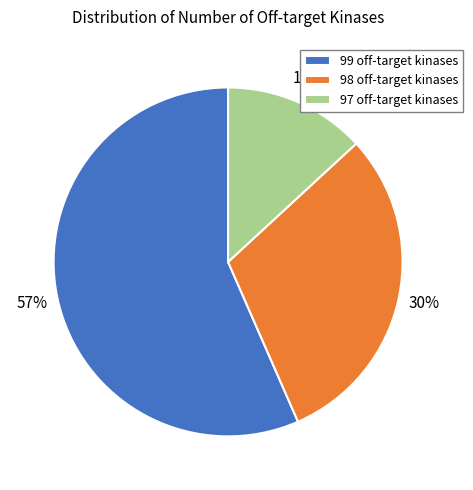

To the nearest percent, what portion does 99 off-target kinases represent?

57%